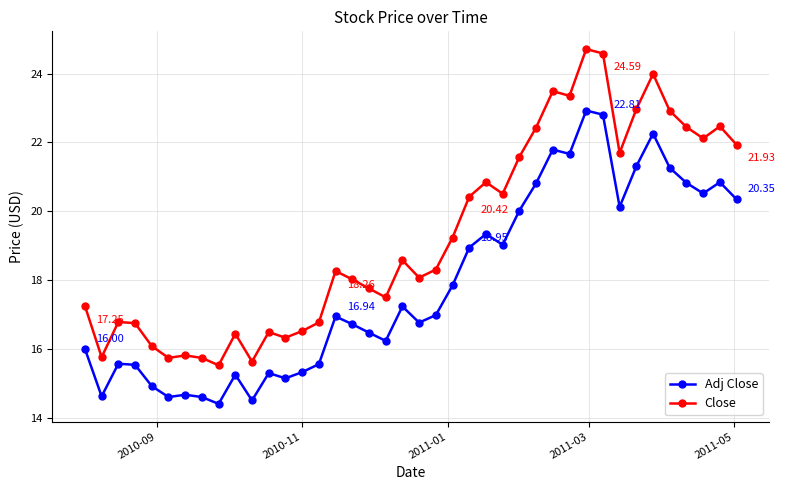

Does the chart display data point markers on the line(s)?

Yes